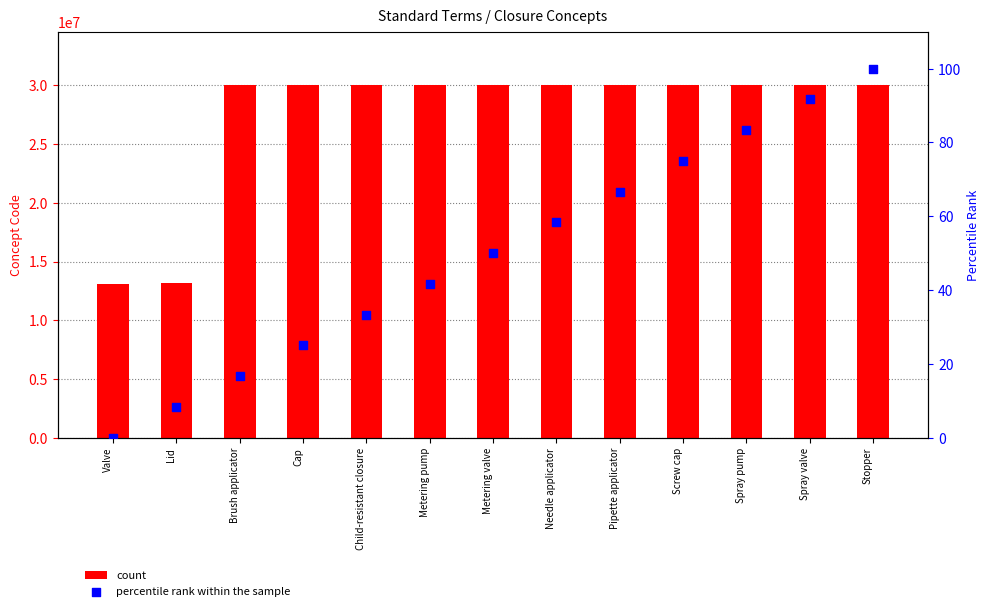

Which series has the largest total across all categories?

count